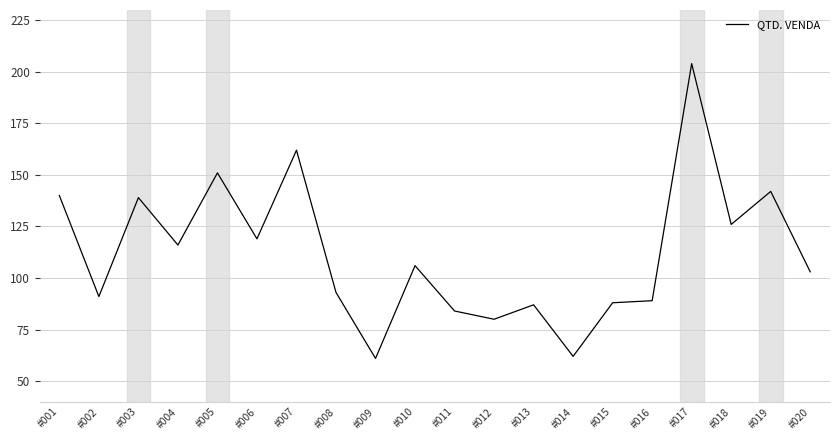

Reading left to right, extract all data points from this chart.

140	91	139	116	151	119	162	93	61	106	84	80	87	62	88	89	204	126	142	103